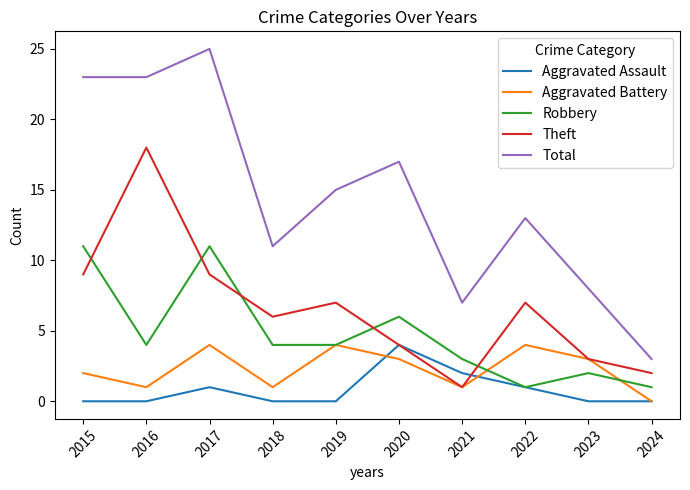

Where is Robbery nearest to the value 6?

2020